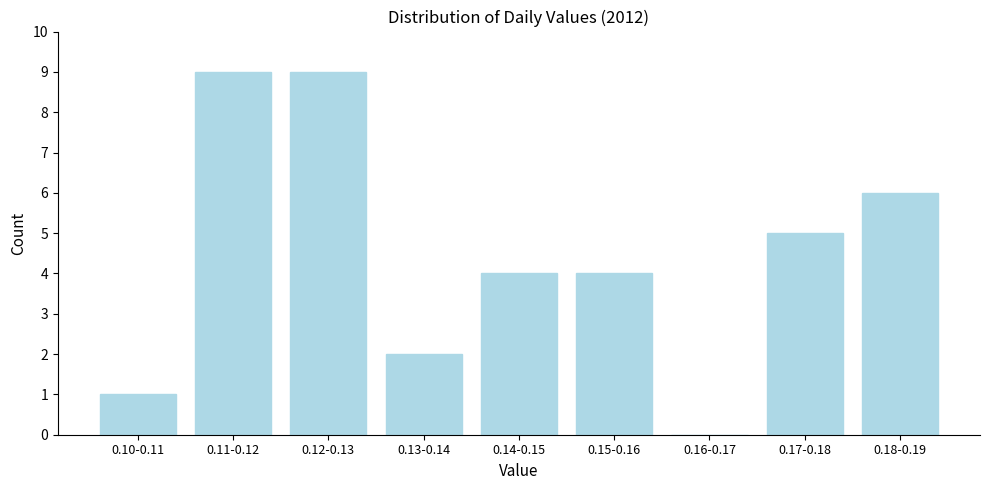

Reading left to right, what are all the values shown in this chart?

0.10-0.11=1	0.11-0.12=9	0.12-0.13=9	0.13-0.14=2	0.14-0.15=4	0.15-0.16=4	0.16-0.17=0	0.17-0.18=5	0.18-0.19=6